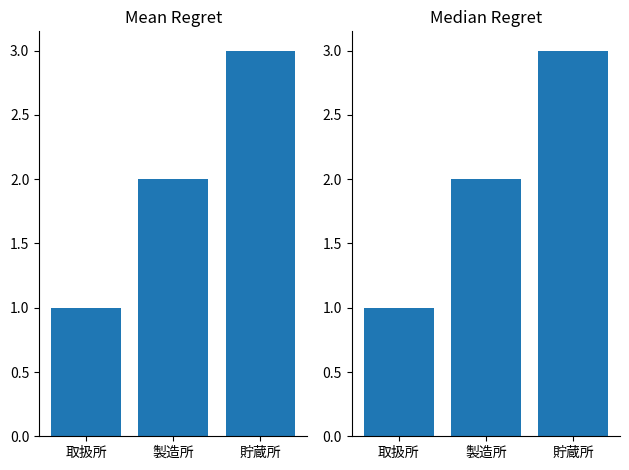

List the labels in order of value, smallest first.

取扱所, 製造所, 貯蔵所